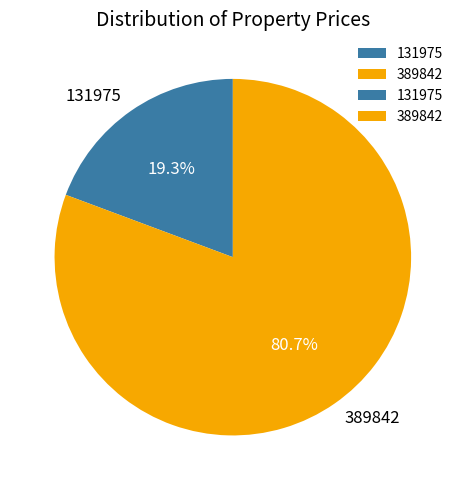

Between 389842 and 131975, which is larger?

389842